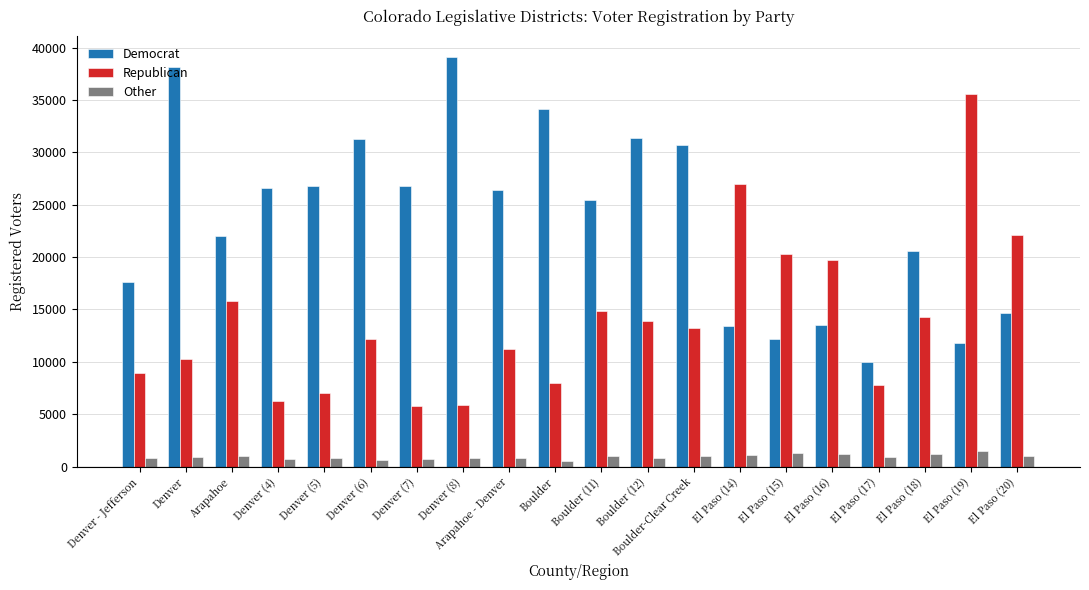

What is the label of the 2nd bar from the right?

El Paso (19)